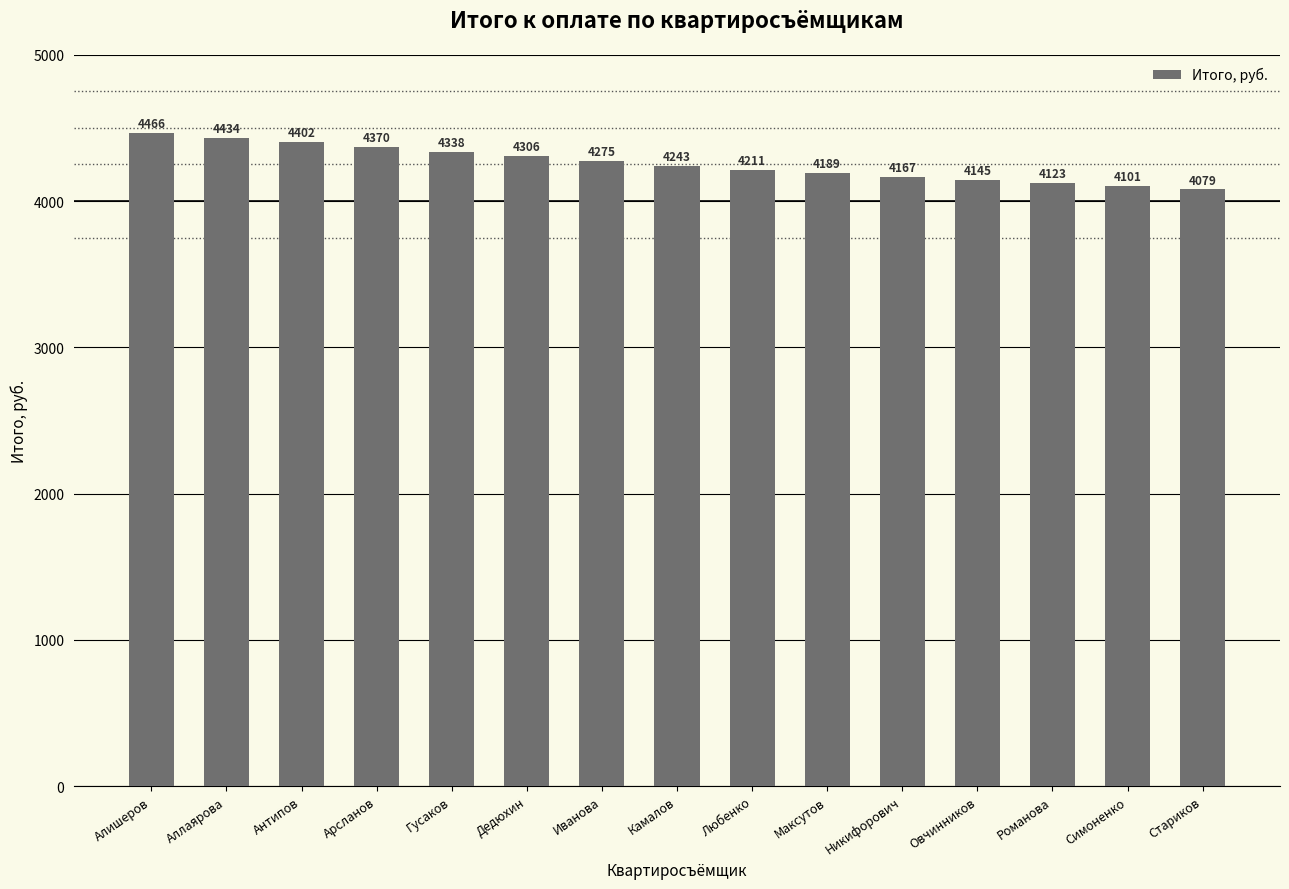

What is the difference between the values at Гусаков and Камалов?

95.7